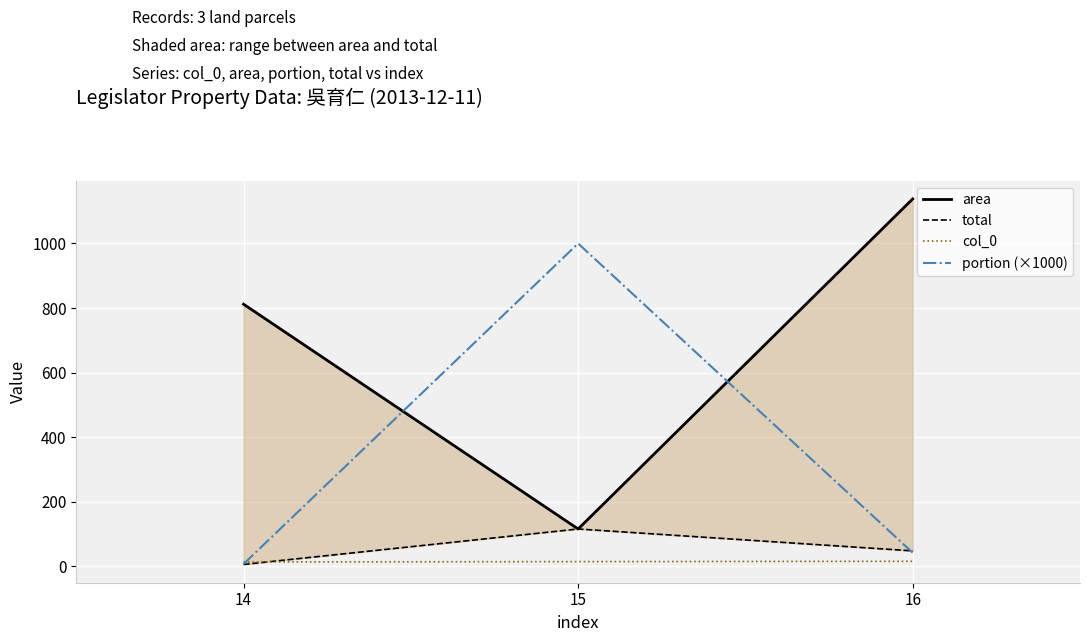

Reading left to right, transcribe all the data shown in this chart.

area: 812.0	116.0	1138.0
total: 6.3	116.0	48.3
col_0: 14.0	15.0	16.0
portion (×1000): 7.7	1000.0	42.4